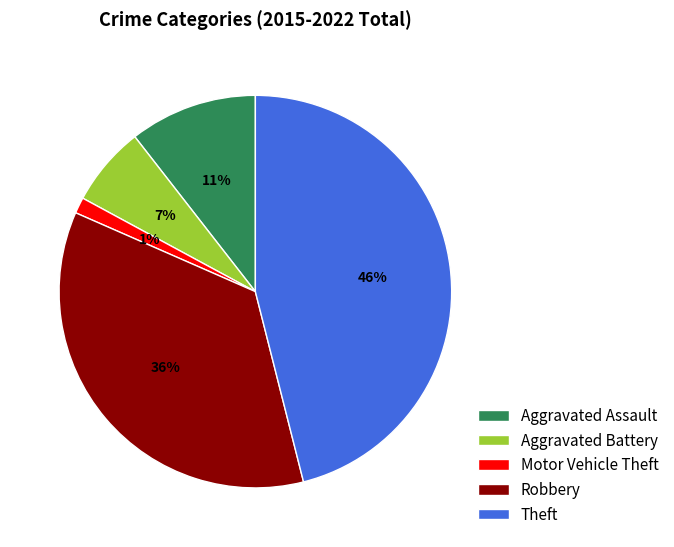

Count the number of slices in the pie.

5